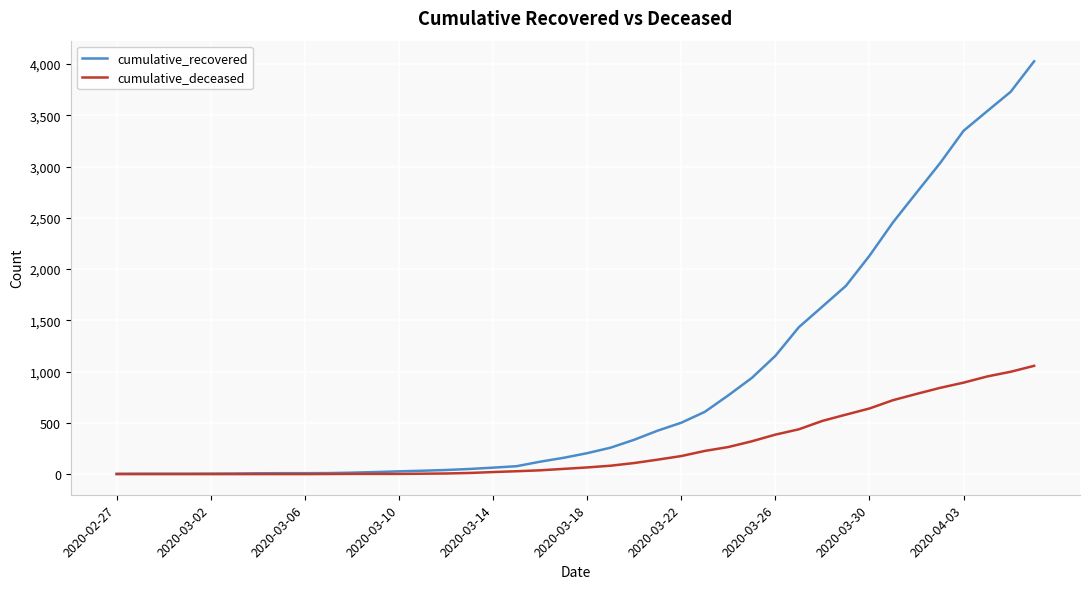

Which series has the largest total across all categories?

cumulative_recovered